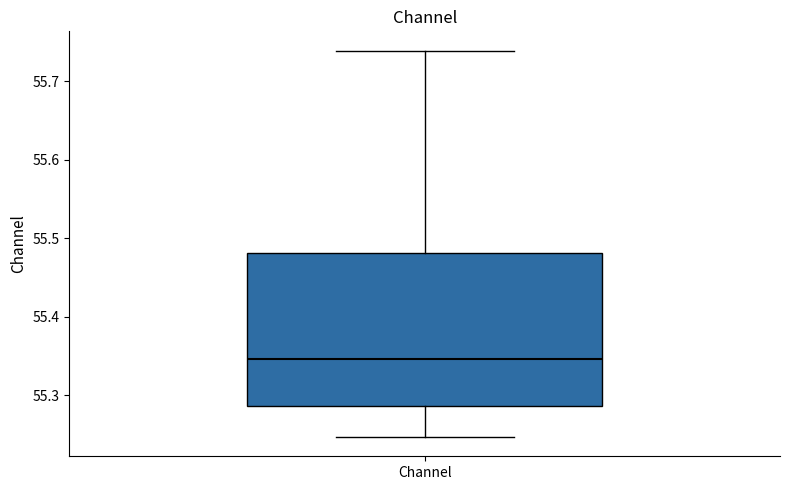

Read this box plot against the y-axis: the position of the median line, the range covered by the box, and the ends of both whiskers. The values are not printed on the chart, so give them approximately, as read against the axis.

median 55.35, box 55.29 to 55.48, whiskers 55.25 to 55.74